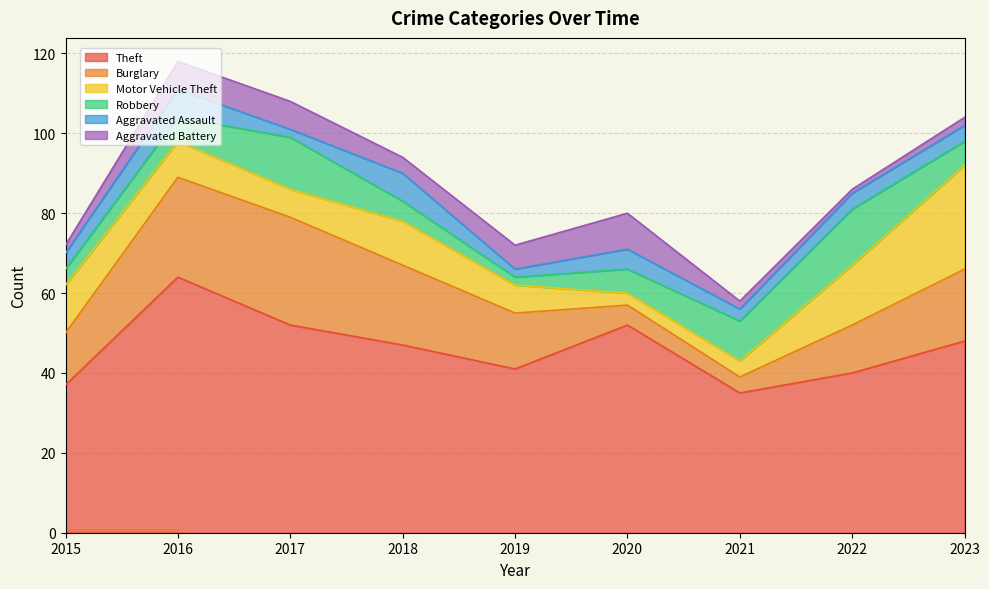

At 2022, list the series in order from smallest to largest.

Aggravated Battery, Aggravated Assault, Burglary, Robbery, Motor Vehicle Theft, Theft